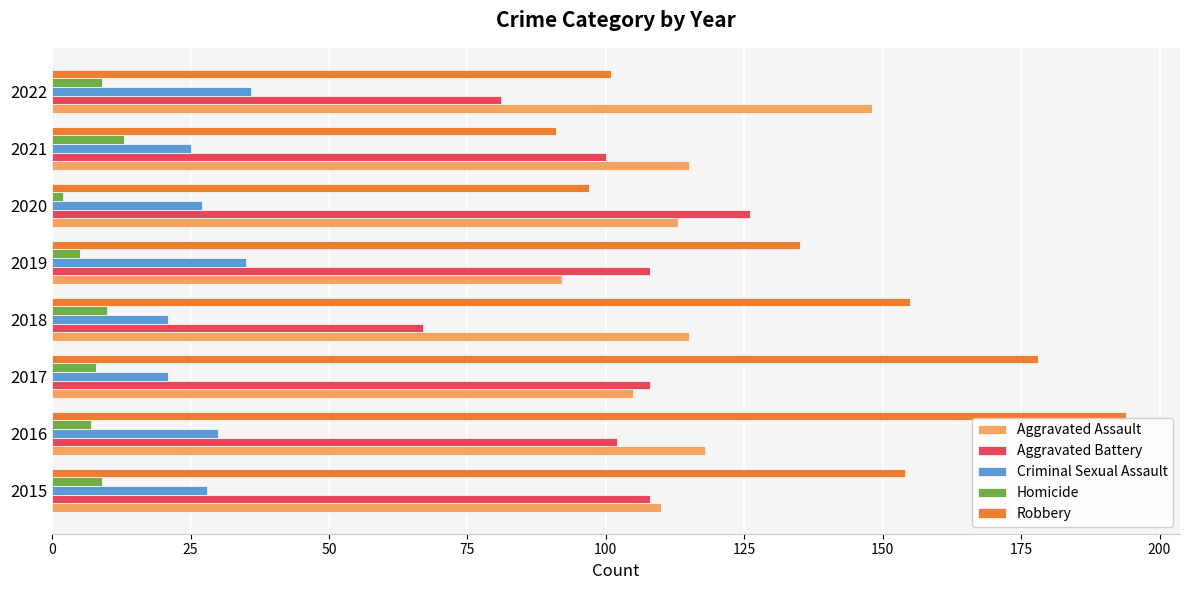

Which series has the widest spread of values?

Robbery